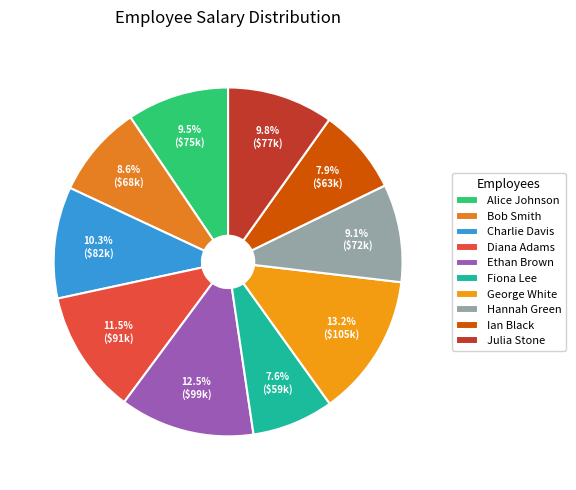

Rank the categories by value from highest to lowest.

George White, Ethan Brown, Diana Adams, Charlie Davis, Julia Stone, Alice Johnson, Hannah Green, Bob Smith, Ian Black, Fiona Lee